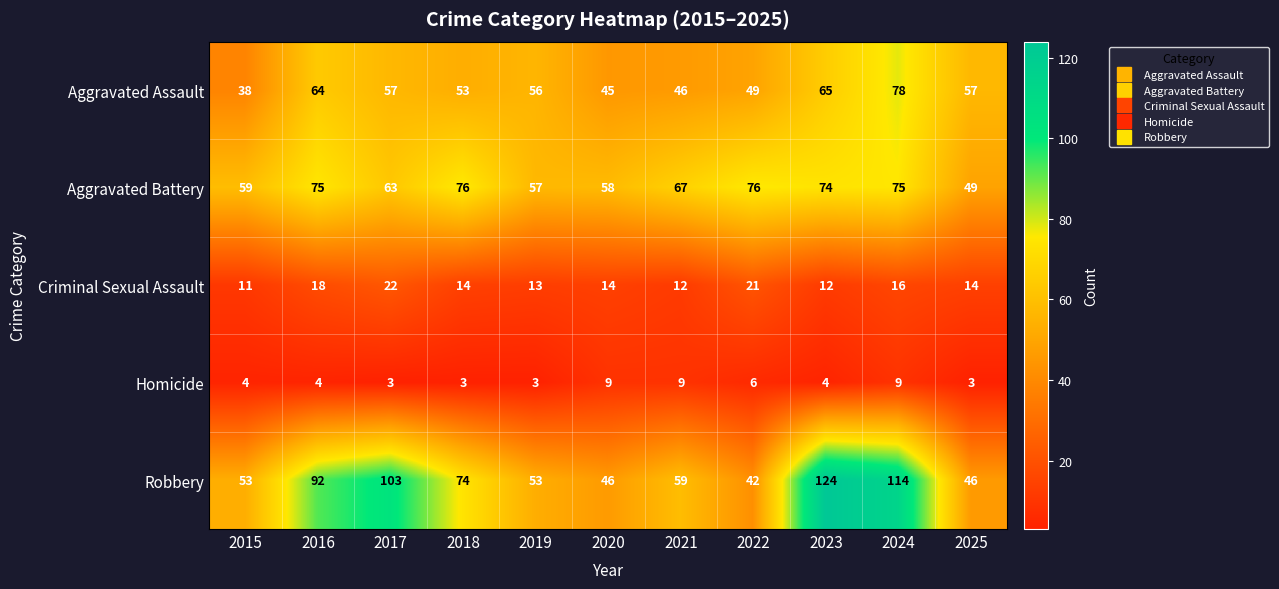

What is the total value across all series at 2025?

169